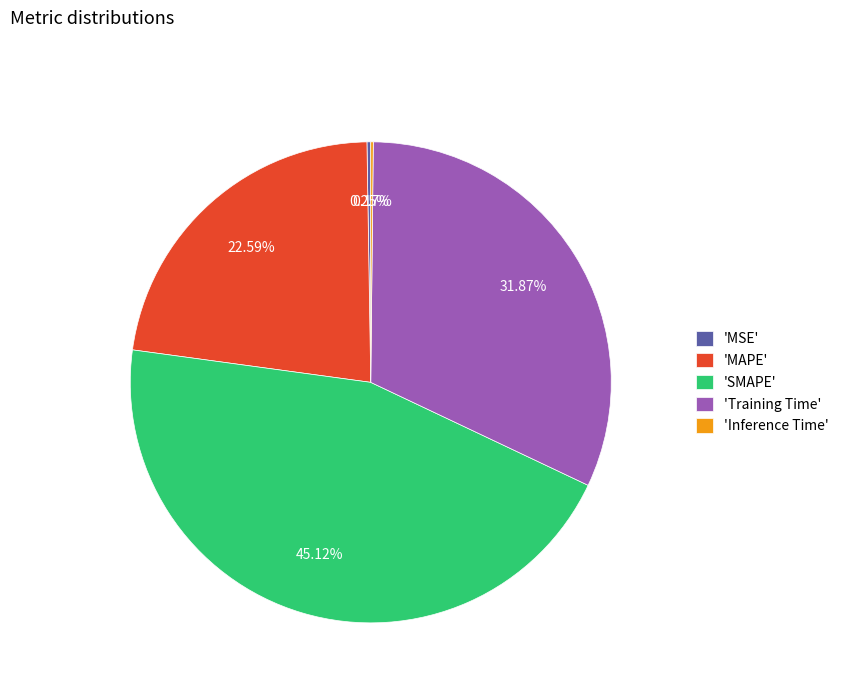

What is the ratio of the value at 'SMAPE' to the value at 'Training Time'?

1.4